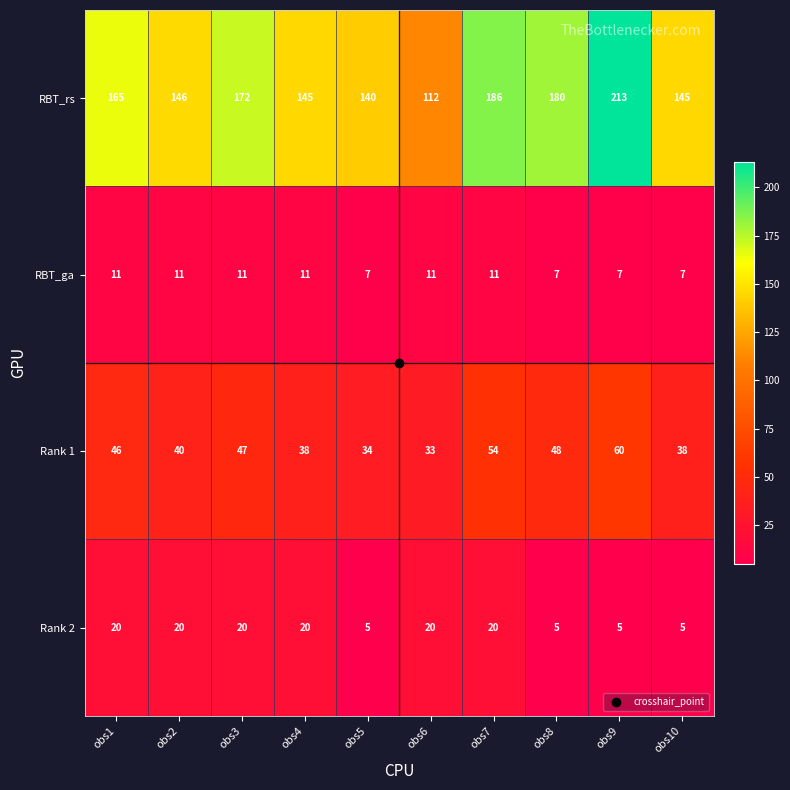

Count the number of data series in this chart.

4